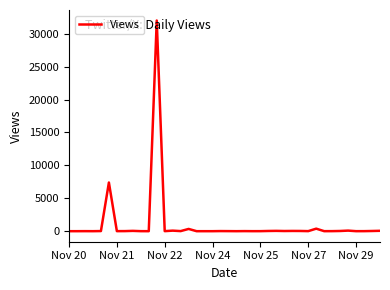

What is the difference between the maximum and minimum values?

31992